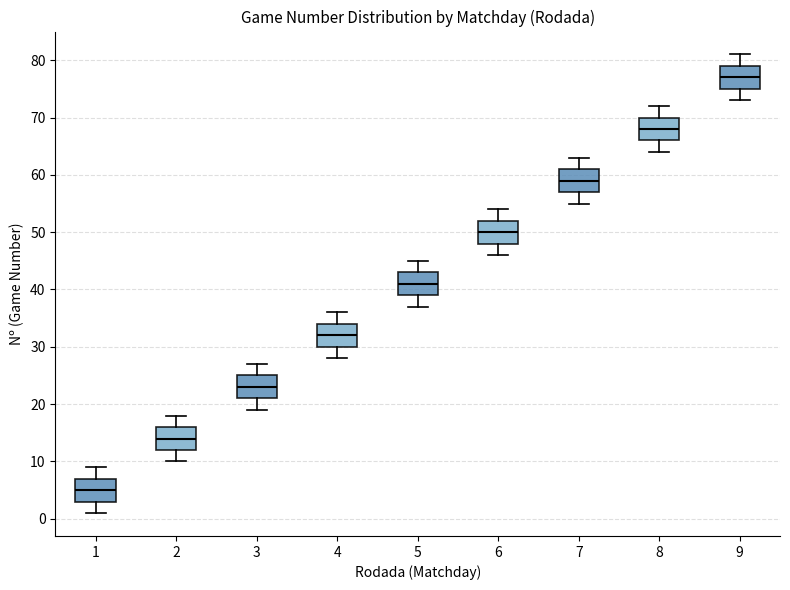

Reading left to right, read every box against the y-axis: the position of its median line, the range the box covers, and the ends of its whiskers. The values are not printed on the chart, so give them approximately, as read against the axis.

1: median 5, box 3 to 7, whiskers 1 to 9
2: median 14, box 12 to 16, whiskers 10 to 18
3: median 23, box 21 to 25, whiskers 19 to 27
4: median 32, box 30 to 34, whiskers 28 to 36
5: median 41, box 39 to 43, whiskers 37 to 45
6: median 50, box 48 to 52, whiskers 46 to 54
7: median 59, box 57 to 61, whiskers 55 to 63
8: median 68, box 66 to 70, whiskers 64 to 72
9: median 77, box 75 to 79, whiskers 73 to 81